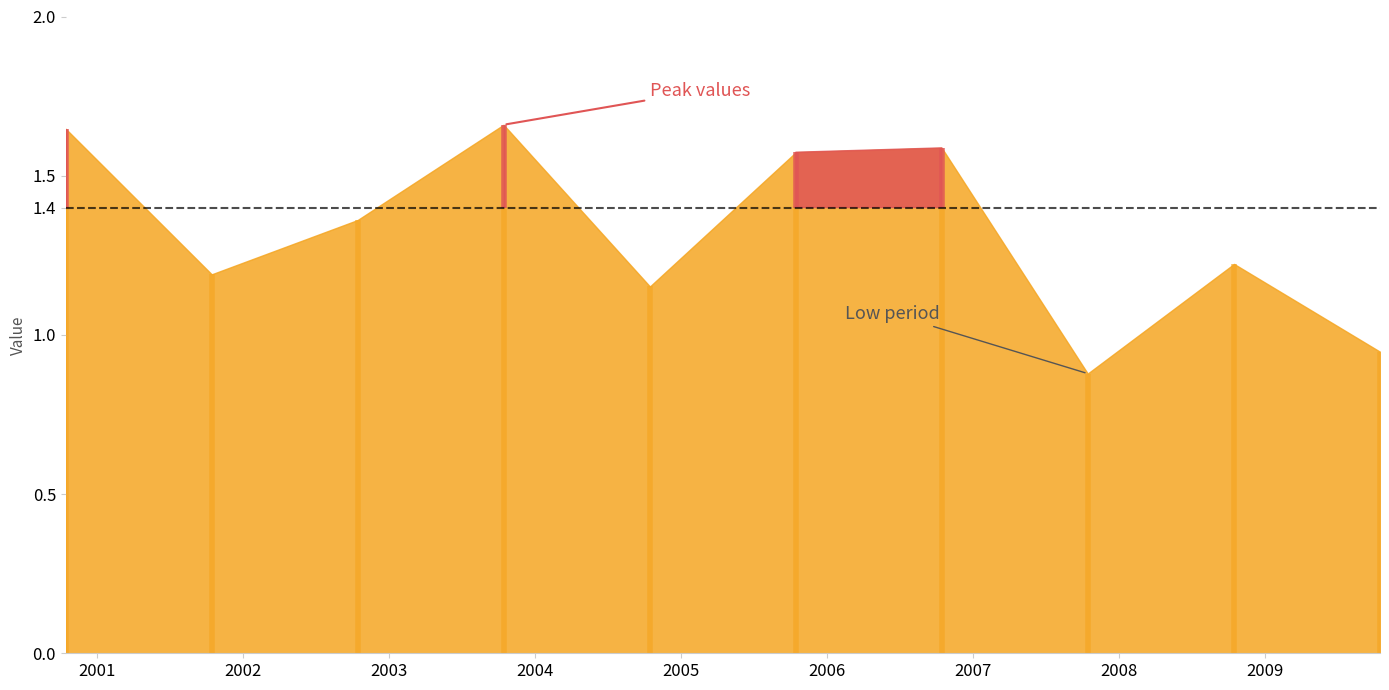

Rank the categories by value from lowest to highest.

2007-10-15, 2009-10-15, 2004-10-15, 2001-10-15, 2008-10-15, 2002-10-15, 2005-10-15, 2006-10-15, 2000-10-15, 2003-10-15